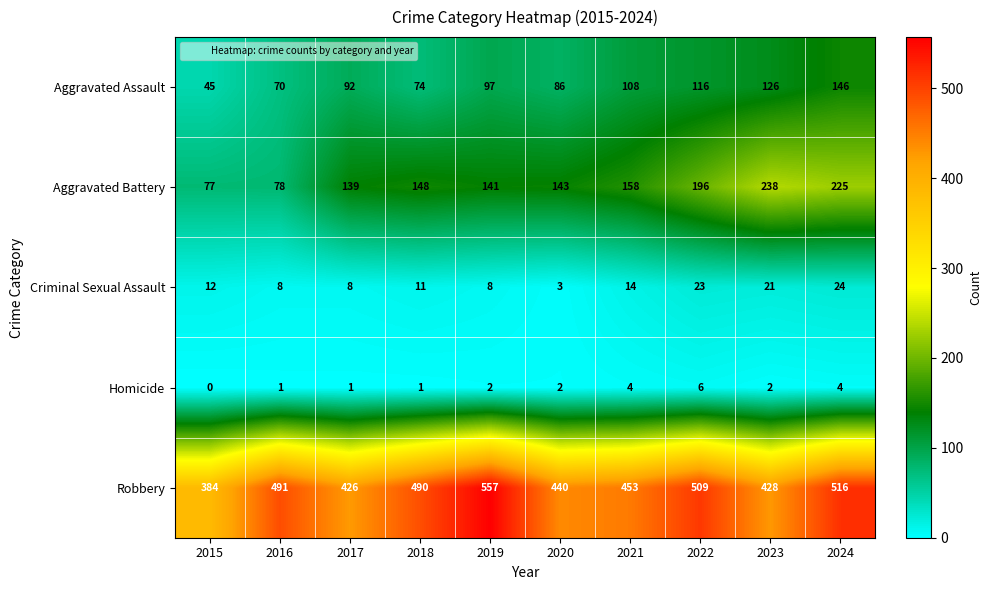

Between 2015 and 2023, which series saw the biggest shift?

Aggravated Battery